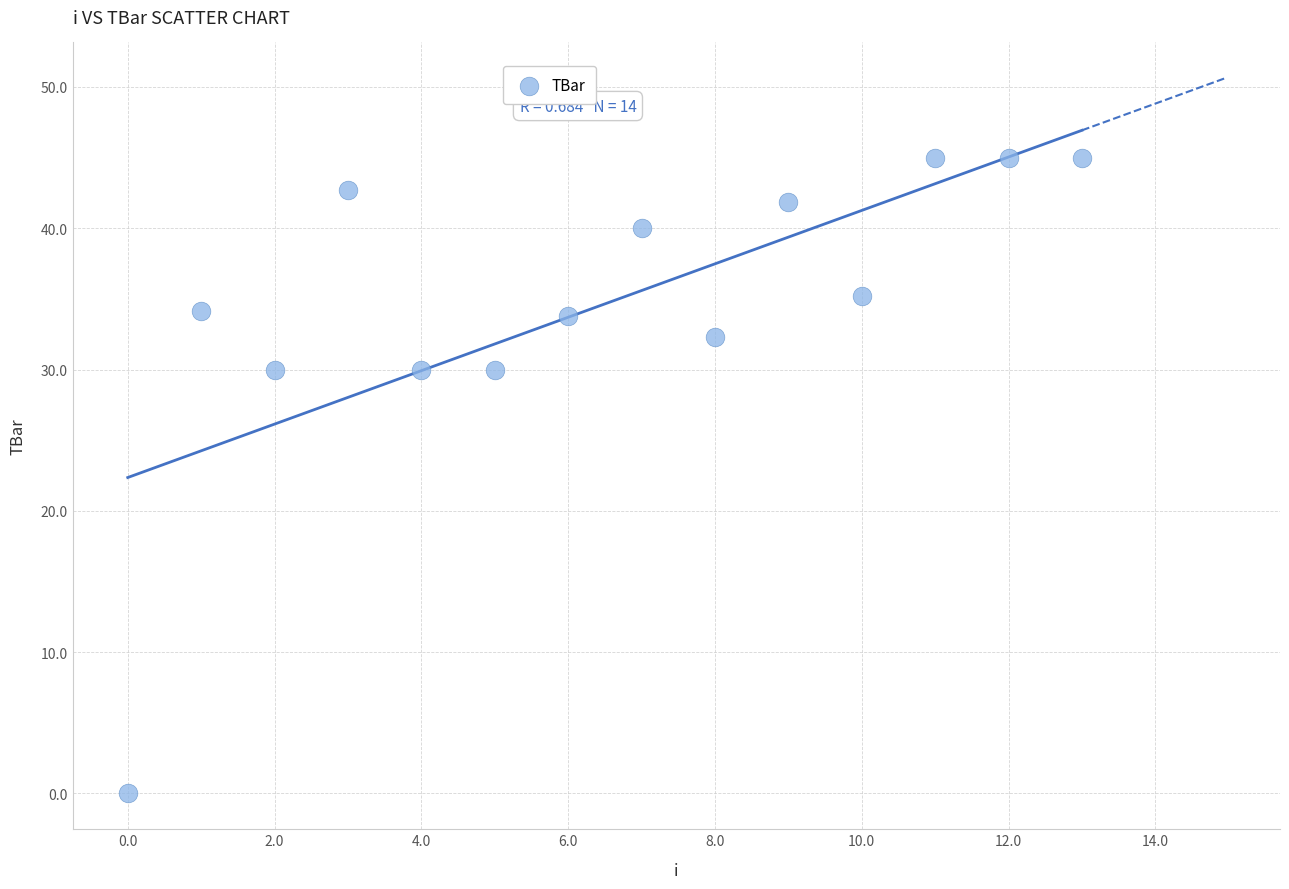

What is the range of Y values (max minus min)?

45.0